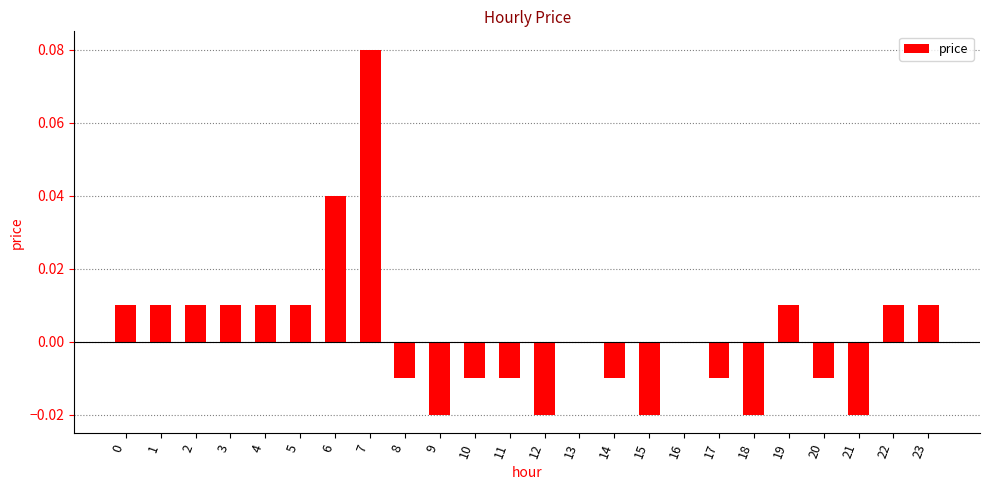

True or false: the data shows 0.0 at 1.

True